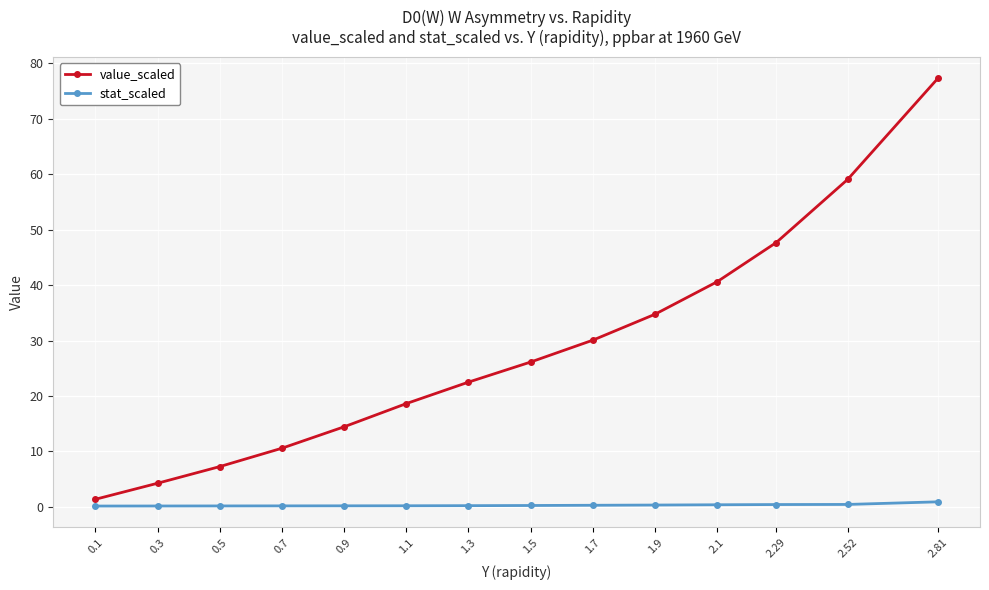

Which category has the highest value in the value_scaled series?

2.81